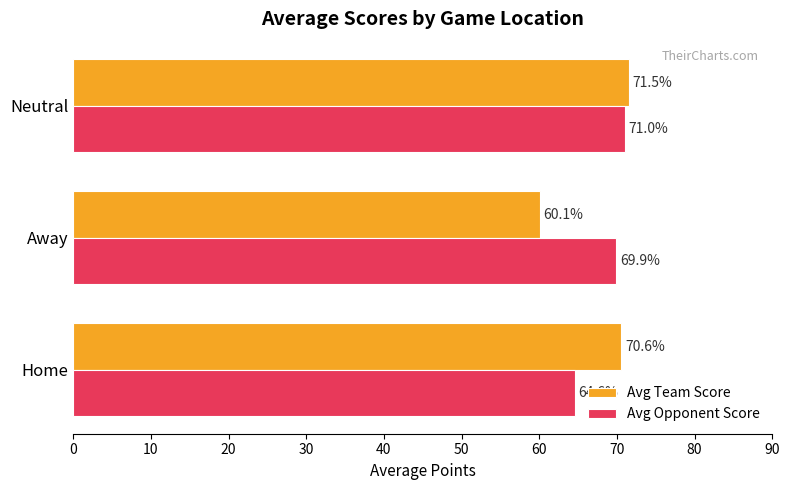

Rank the series by their average value, from lowest to highest.

Avg Team Score, Avg Opponent Score